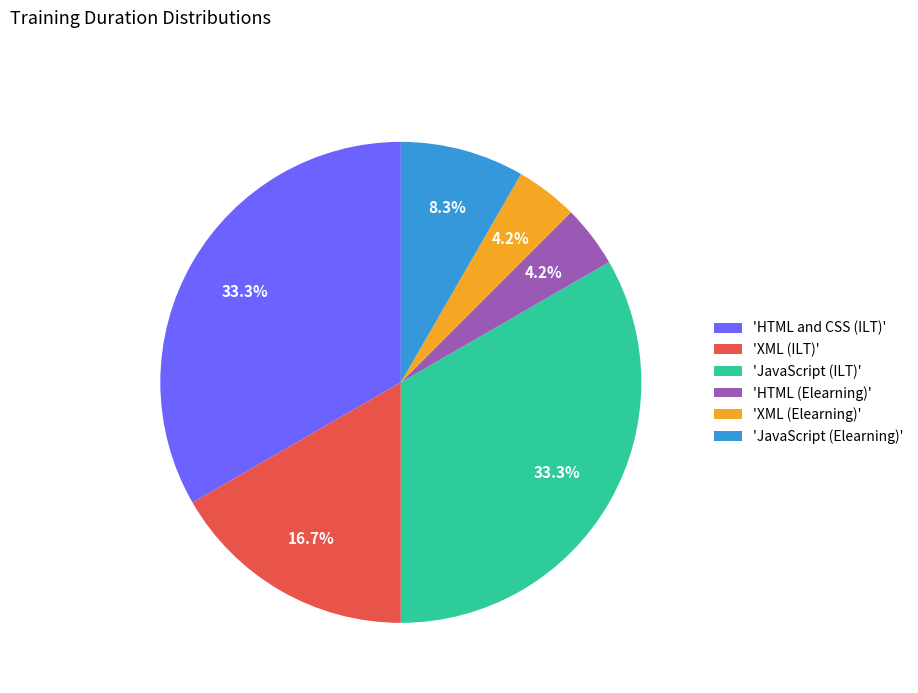

Is there a majority slice in this chart?

No